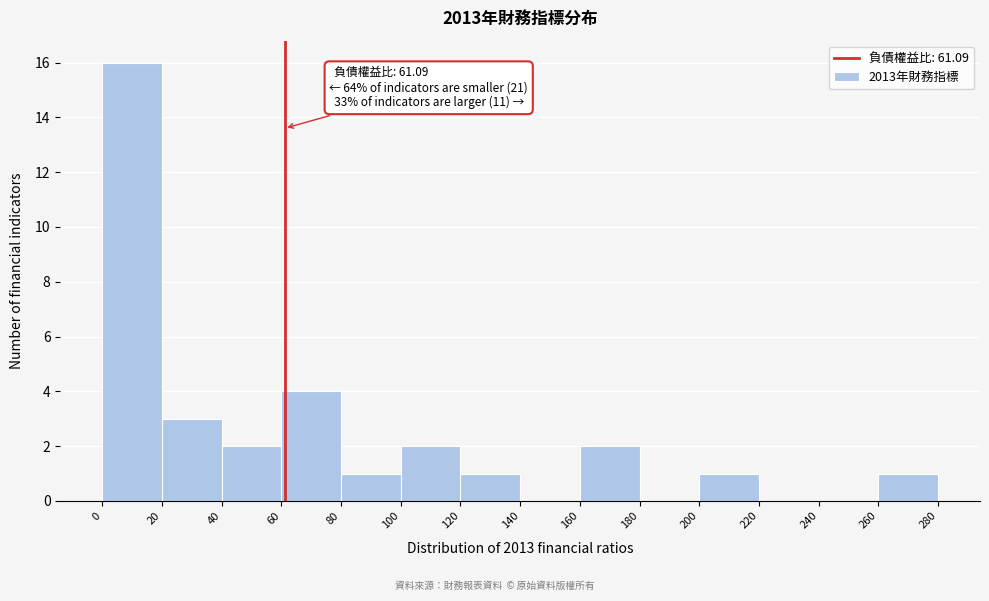

Which range on the x-axis has the tallest bar?

0 to 20